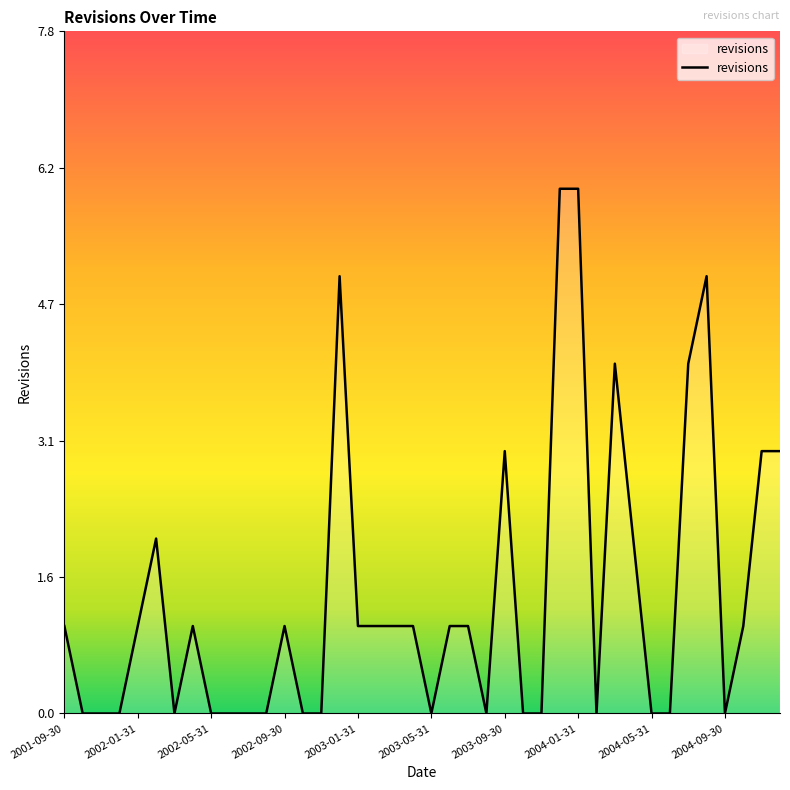

True or false: there are more than 2 points higher than both neighbors.

True